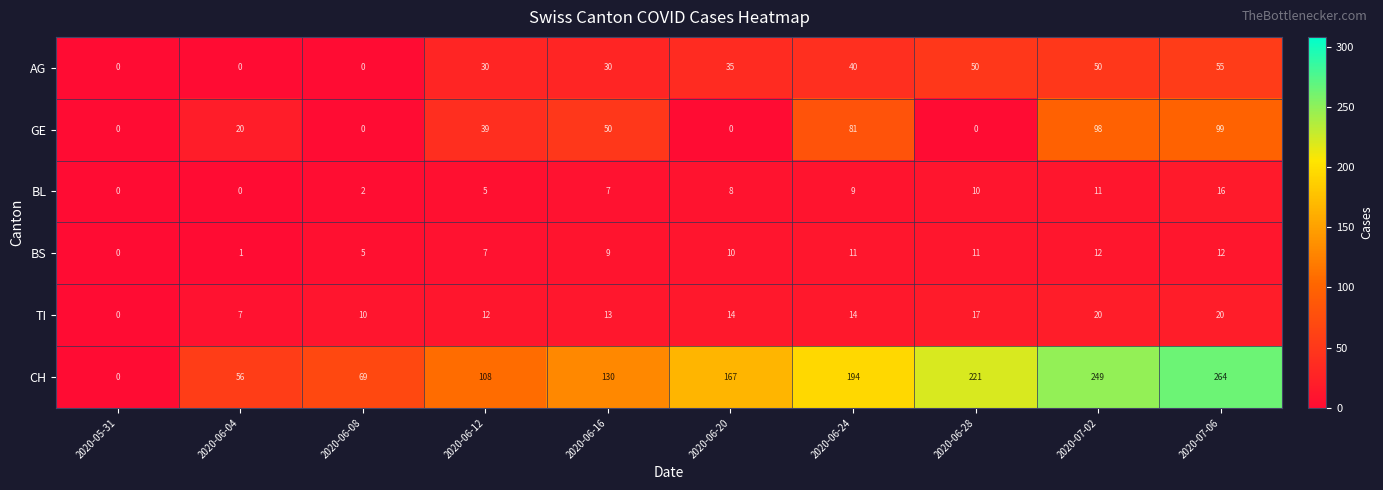

How many values in GE are above zero?

6